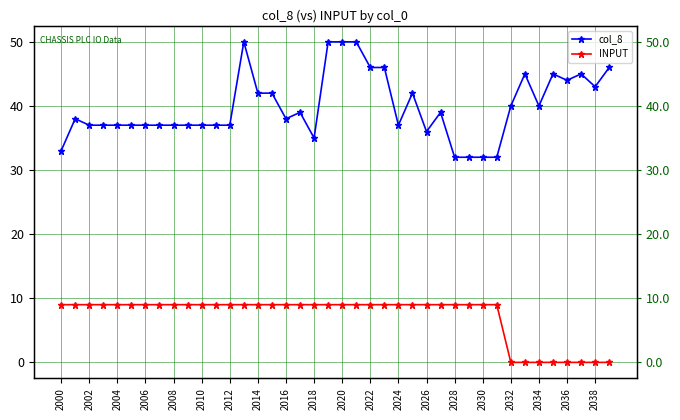

Reading left to right, list all the values displayed in this chart.

col_8: 33	38	37	37	37	37	37	37	37	37	37	37	37	50	42	42	38	39	35	50	50	50	46	46	37	42	36	39	32	32	32	32	40	45	40	45	44	45	43	46
INPUT: 9	9	9	9	9	9	9	9	9	9	9	9	9	9	9	9	9	9	9	9	9	9	9	9	9	9	9	9	9	9	9	9	0	0	0	0	0	0	0	0